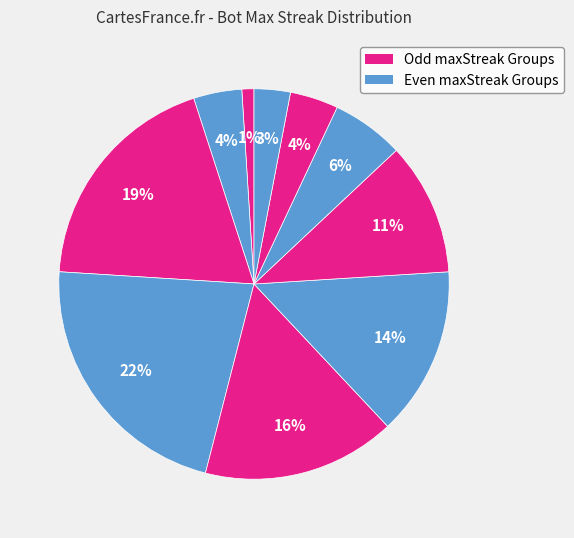

How many slices are in this pie chart?

10